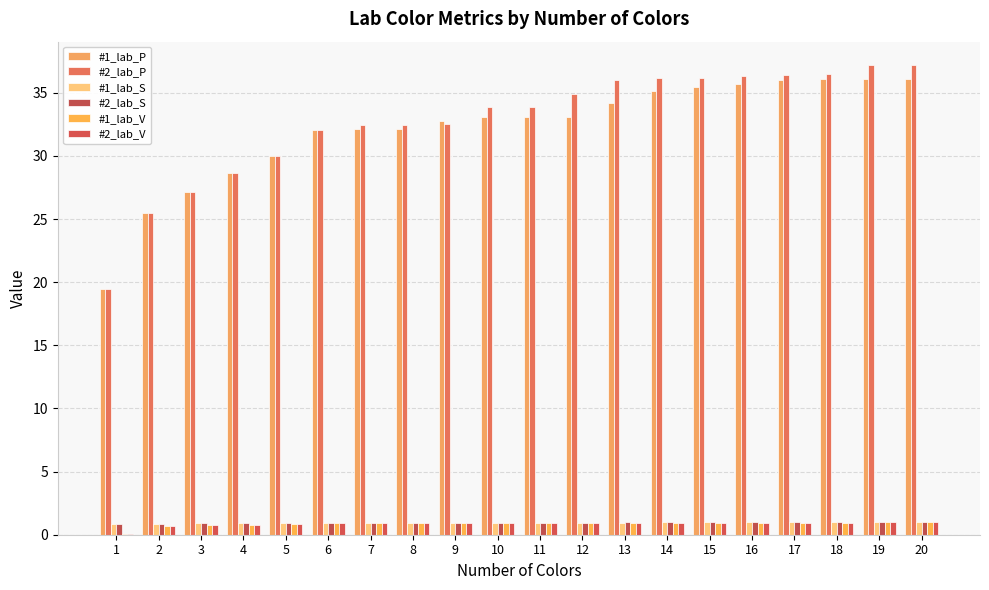

What is the difference between the #1_lab_V values at 7 and 20?

0.1